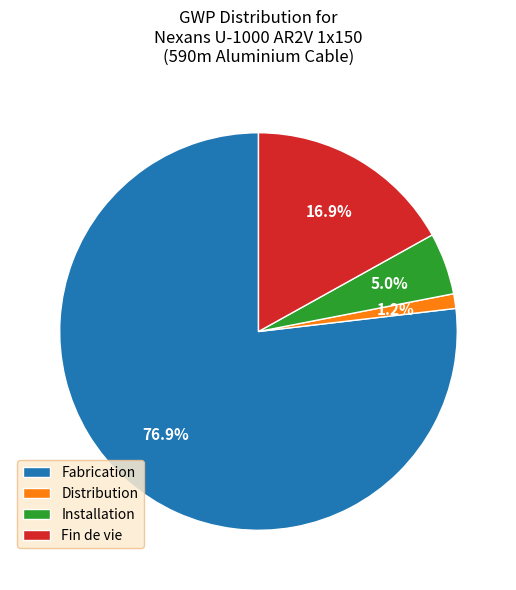

Which slice is the largest?

Fabrication